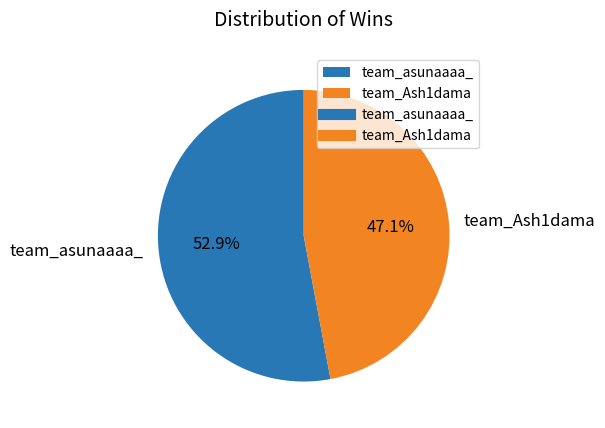

Rank the categories by value from lowest to highest.

team_Ash1dama, team_asunaaaa_